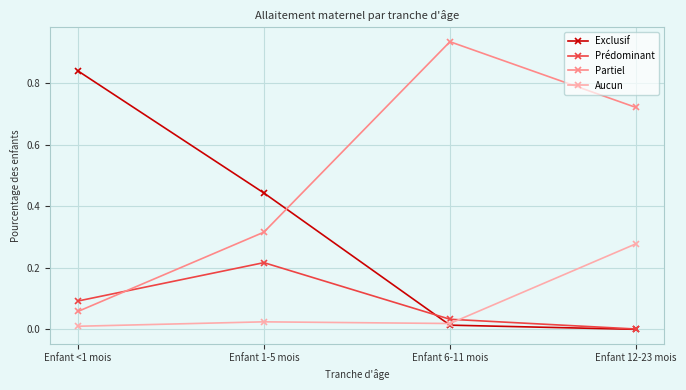

True or false: Exclusif has more than 1 points higher than both neighbors.

False